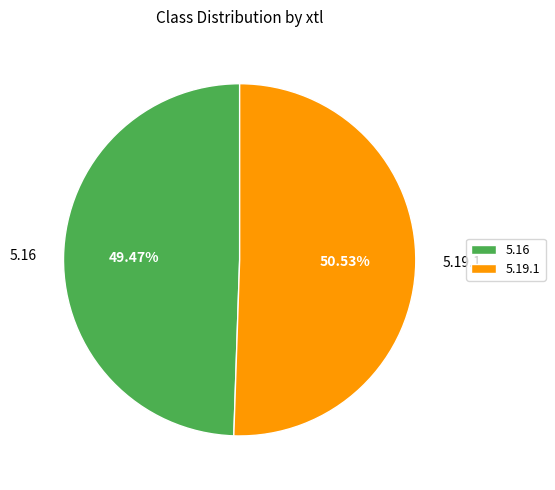

Does 5.16 account for over 50% of the chart?

No